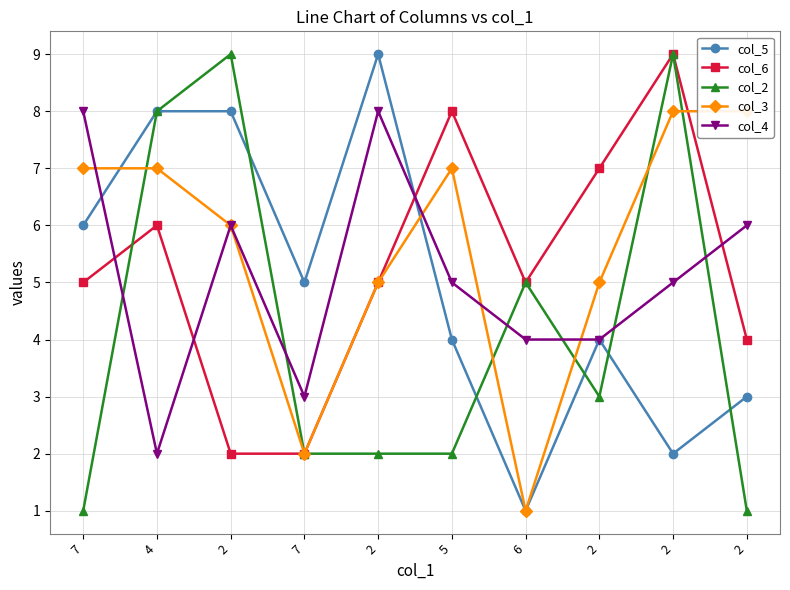

What is the highest value of the col_2 series?

9